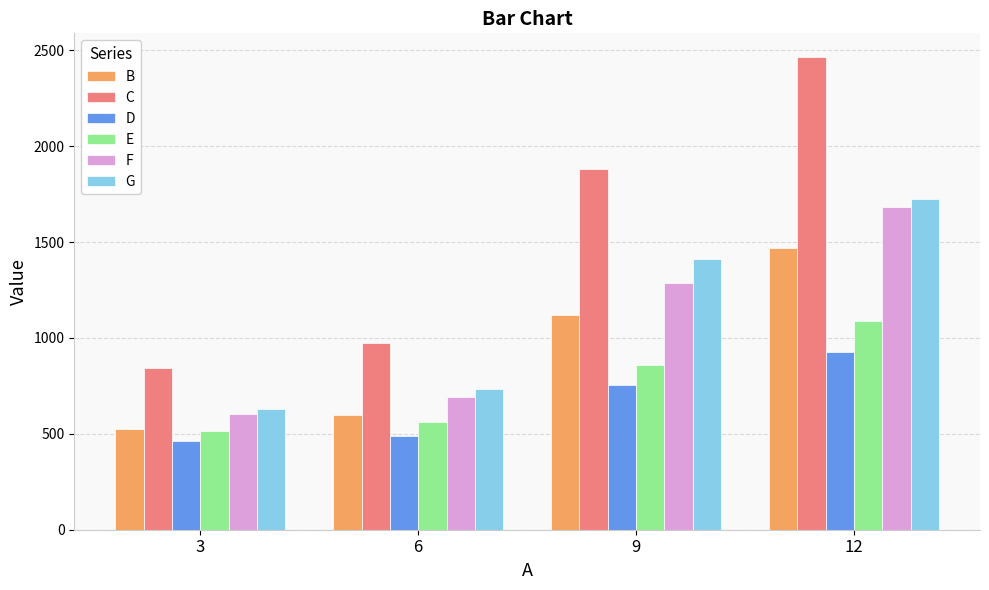

Is it true that F equals 828.9 at 9?

False